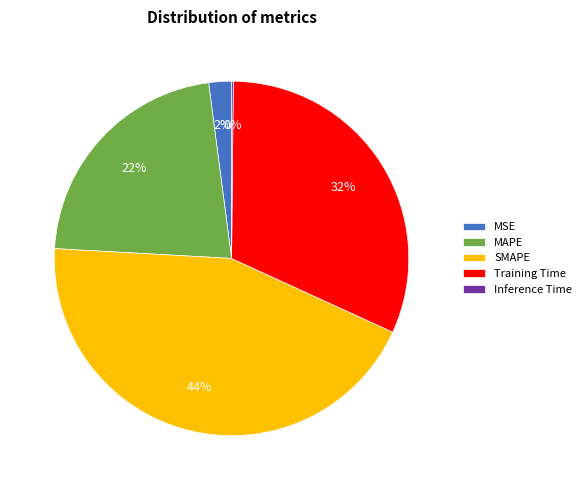

To the nearest percent, what portion does MSE represent?

2%